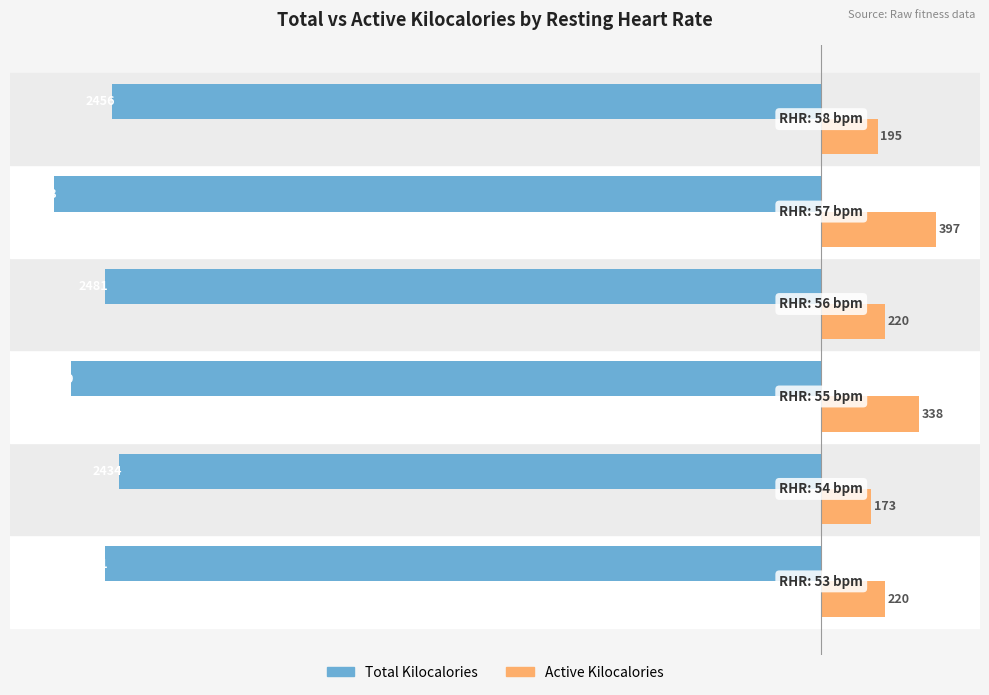

Which series has the largest total across all categories?

Active Kilocalories